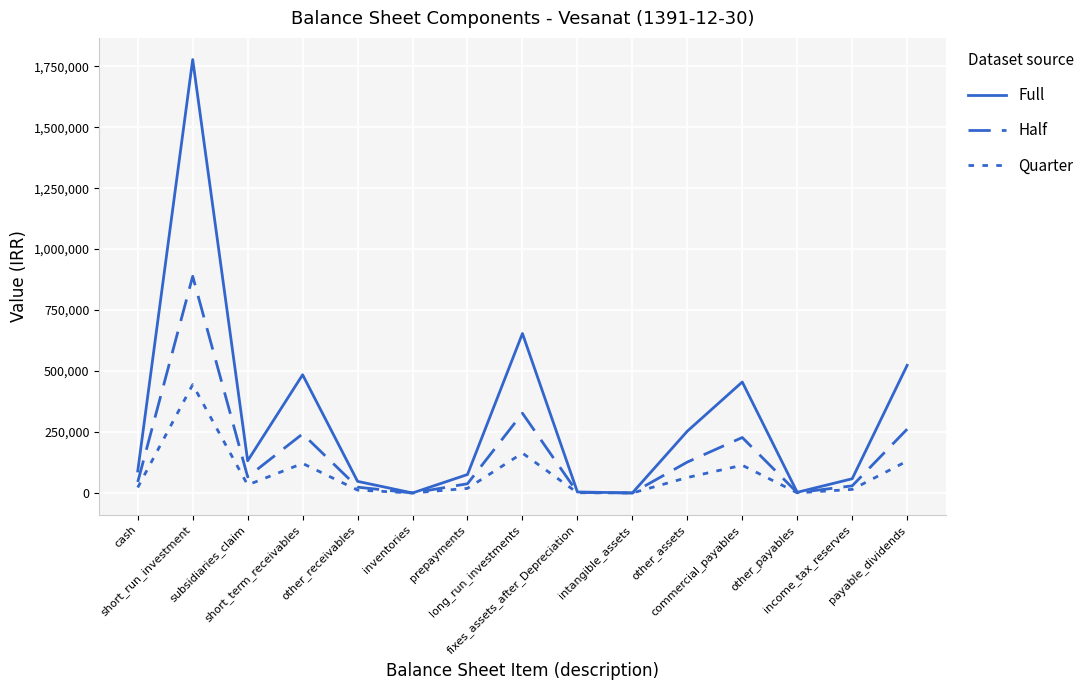

How many lines are shown in the chart?

3